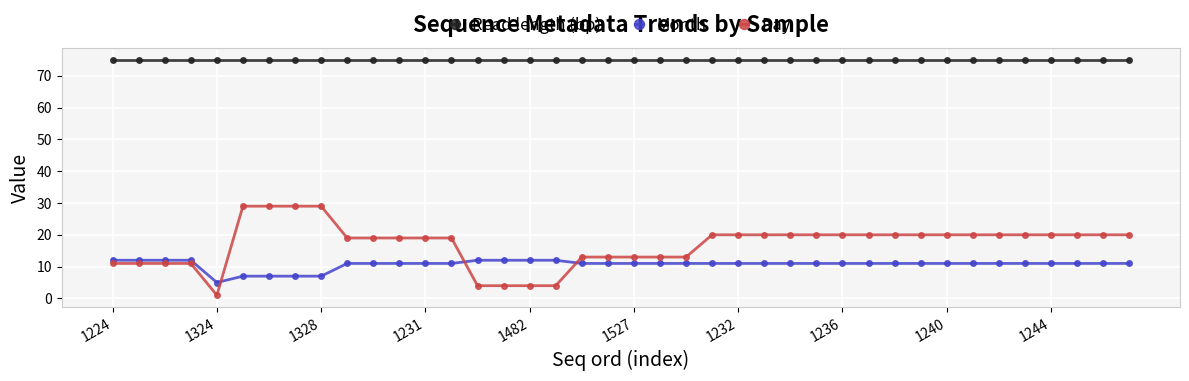

What is the difference between the maximum and minimum values in the Month series?

7